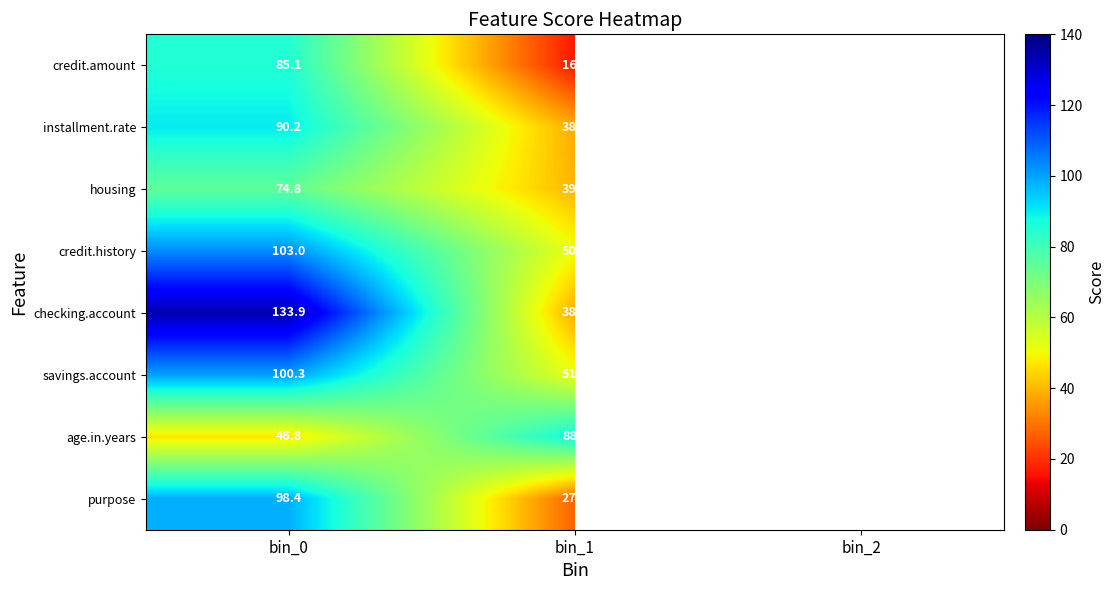

At bin_1, list the series in order from largest to smallest.

age.in.years, savings.account, credit.history, housing, installment.rate, checking.account, purpose, credit.amount